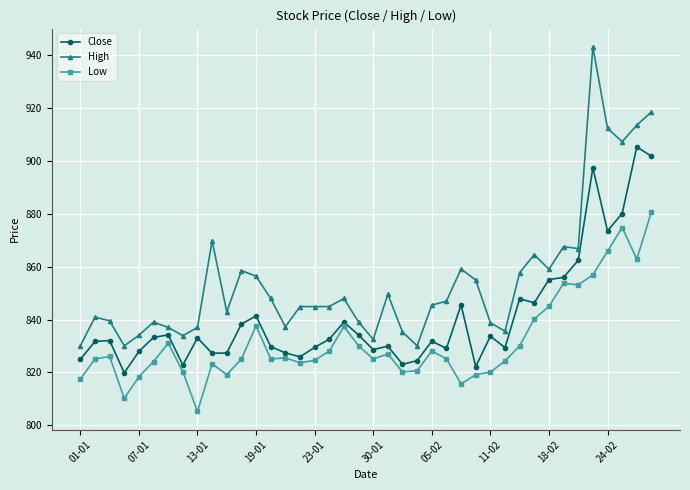

True or false: High and Low cross at least once.

False